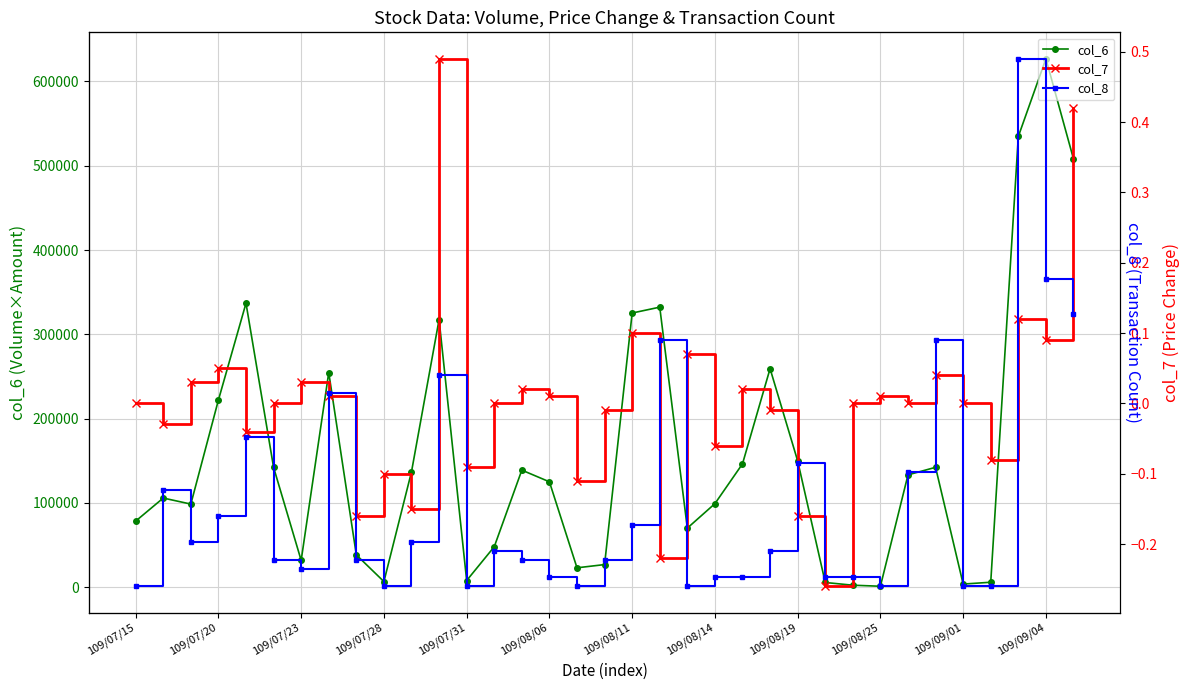

In col_8, how many points are lower than both neighbors (excluding endpoints)?

7